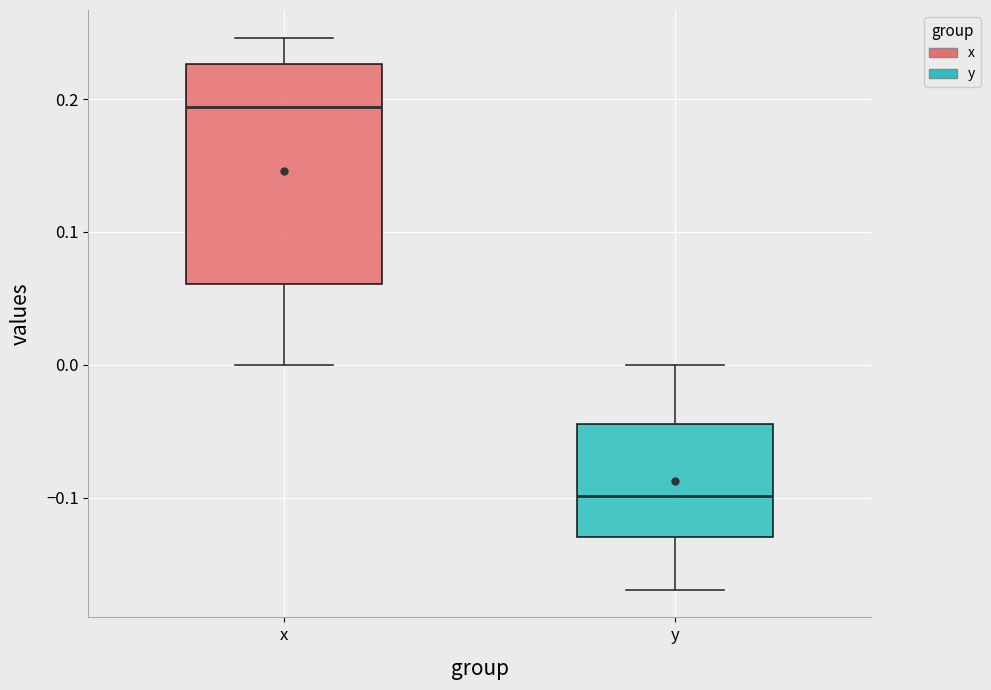

Reading left to right, read every box against the y-axis: the position of its median line, the range the box covers, and the ends of its whiskers. The values are not printed on the chart, so give them approximately, as read against the axis.

x: median 0.19, box 0.06 to 0.23, whiskers 0.00 to 0.25
y: median -0.10, box -0.13 to -0.04, whiskers -0.17 to 0.00